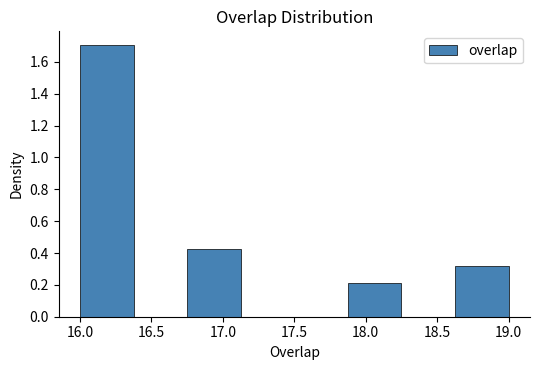

Reading left to right, transcribe this chart: for each bar, give the range it covers on the x-axis and its height. Neither the bar edges nor the heights are printed on the chart, so give them approximately, as read against the axes.

16.000 to 16.375: 1.70
16.375 to 16.750: 0
16.750 to 17.125: 0.42
17.125 to 17.500: 0
17.500 to 17.875: 0
17.875 to 18.250: 0.22
18.250 to 18.625: 0
18.625 to 19.000: 0.32